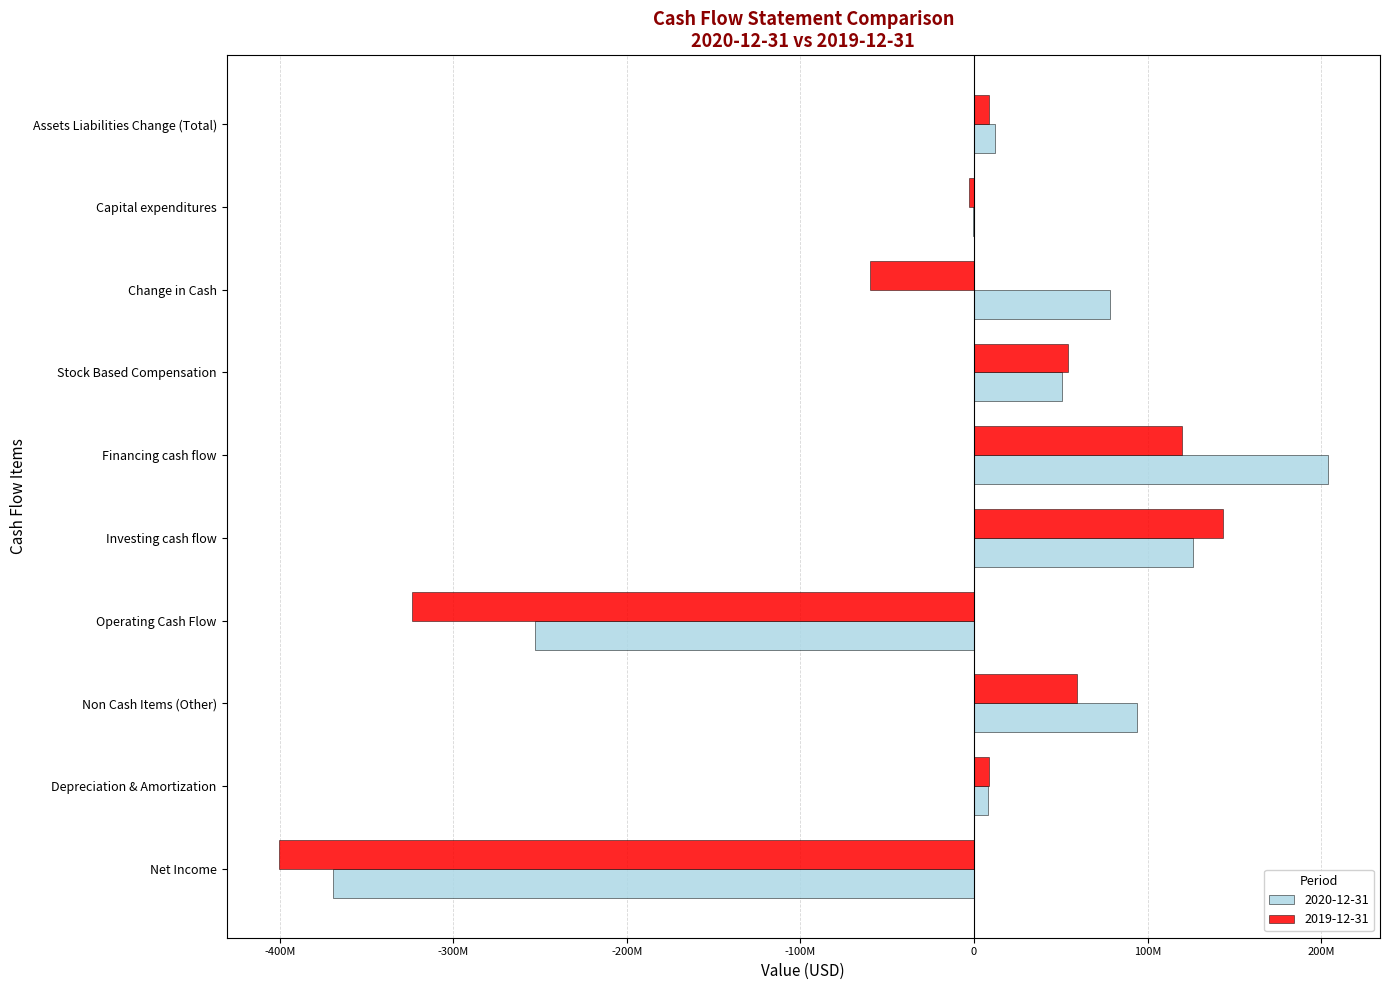

What is the difference between the highest and lowest values at Investing cash flow?

17070000